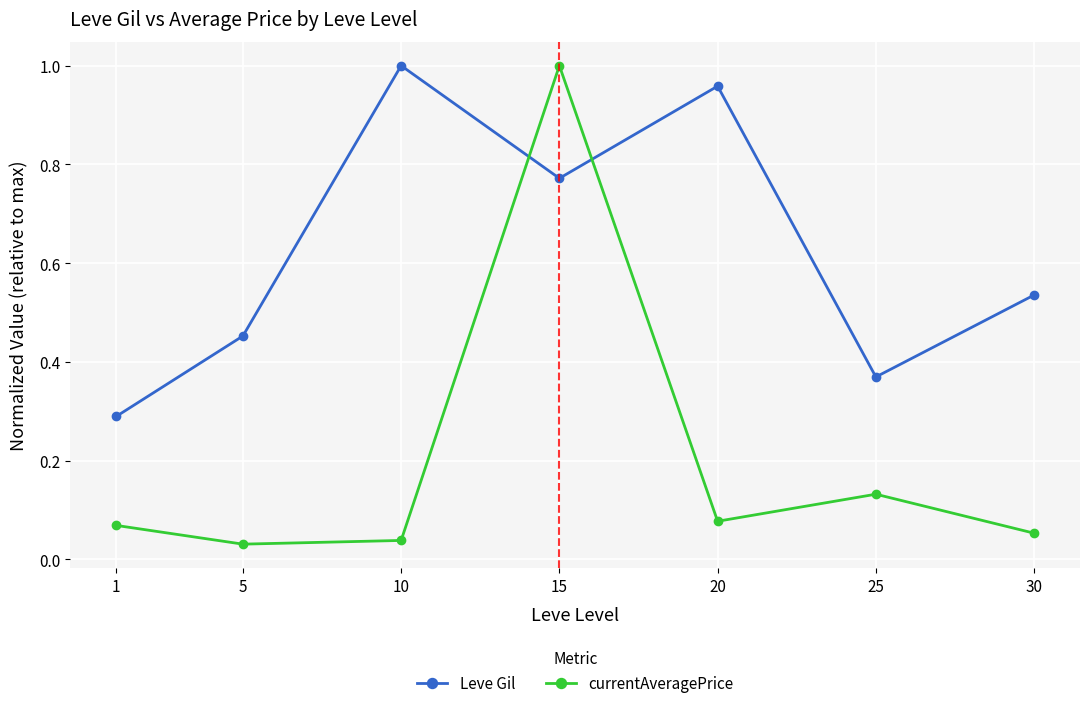

Where is the first local minimum for Leve Gil?

15